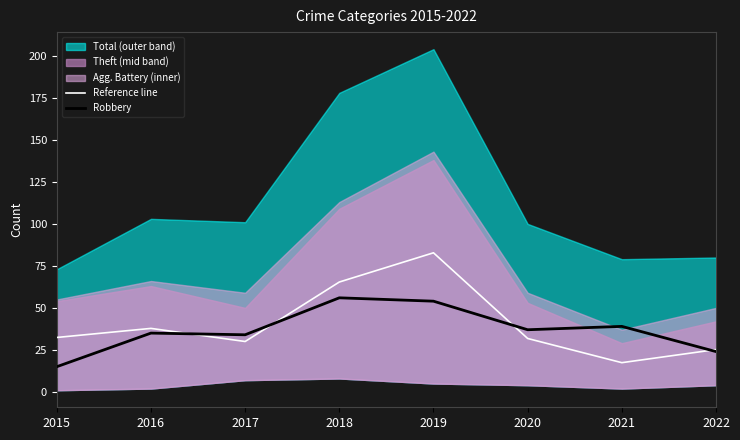

Reading left to right, what are all the values shown in this chart?

Reference line: 2015=32.4	2016=37.8	2017=30.0	2018=65.4	2019=82.8	2020=31.8	2021=17.4	2022=25.2
Robbery: 2015=15.0	2016=35.0	2017=34.0	2018=56.0	2019=54.0	2020=37.0	2021=39.0	2022=24.0